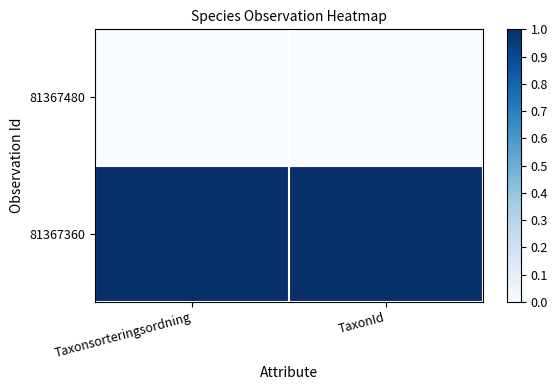

Which series has the largest total across all categories?

81367360